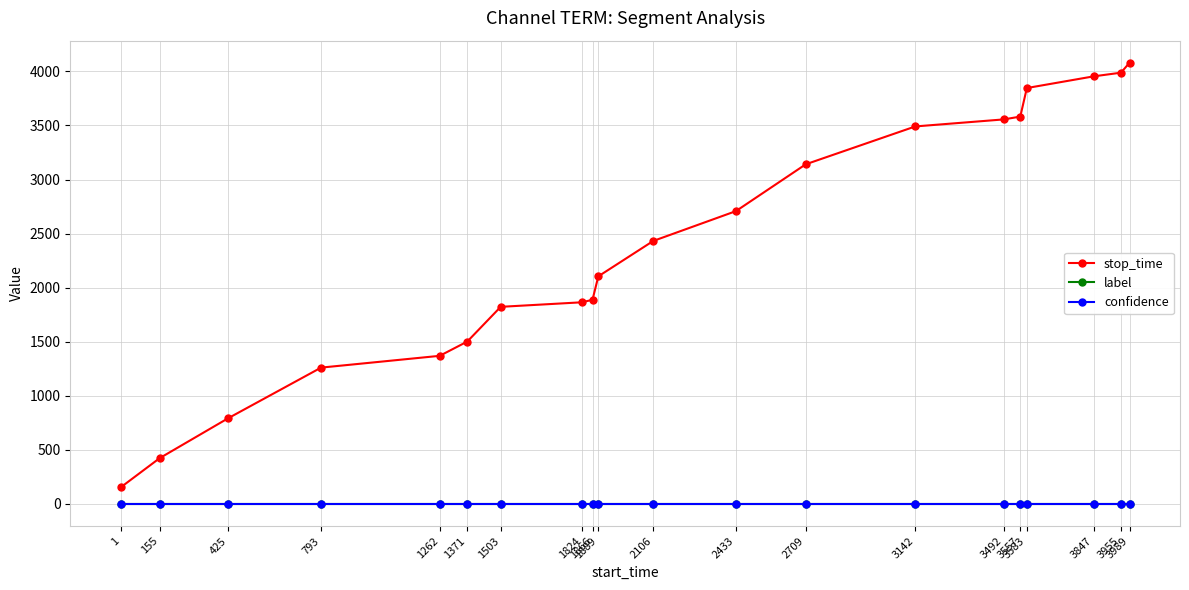

At how many categories does at least one series exceed 76?

20